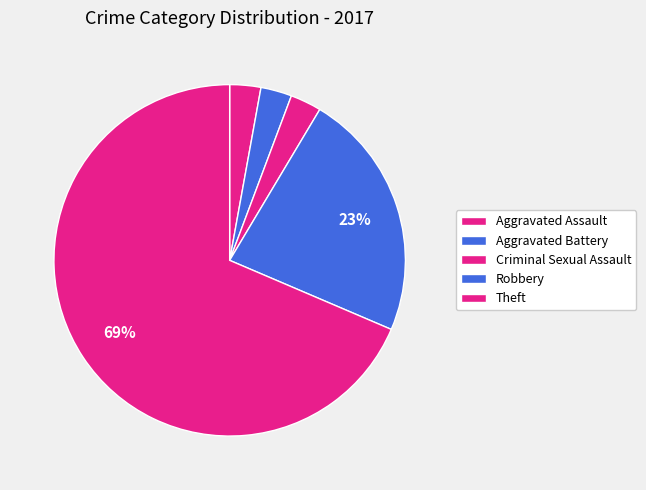

Is the sum of Theft and Aggravated Assault greater than half?

Yes